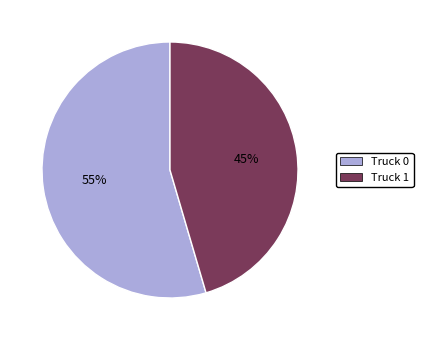

Which slice is the smallest?

Truck 1